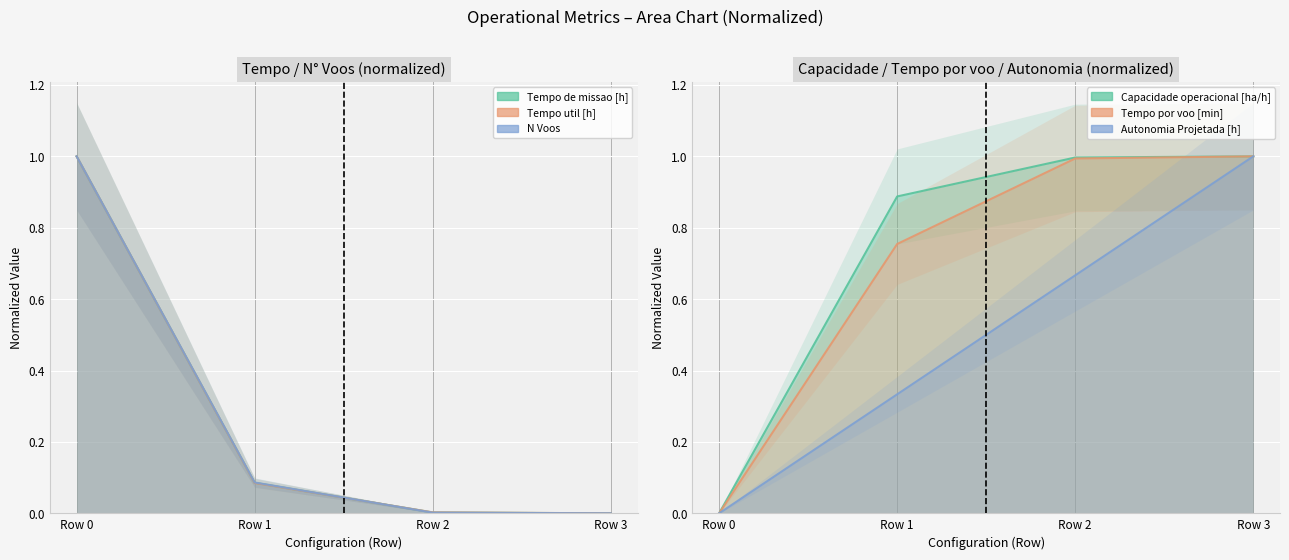

Reading left to right, extract all data points from this chart.

Capacidade operacional [ha/h]: 0.0	0.9	1.0	1.0
Tempo de missao [h]: 1.0	0.1	0.0	0.0
Tempo util [h]: 1.0	0.1	0.0	0.0
Tempo por voo [min]: 0.0	0.8	1.0	1.0
Autonomia Projetada [h]: 0.0	0.3	0.7	1.0
N Voos: 1.0	0.1	0.0	0.0